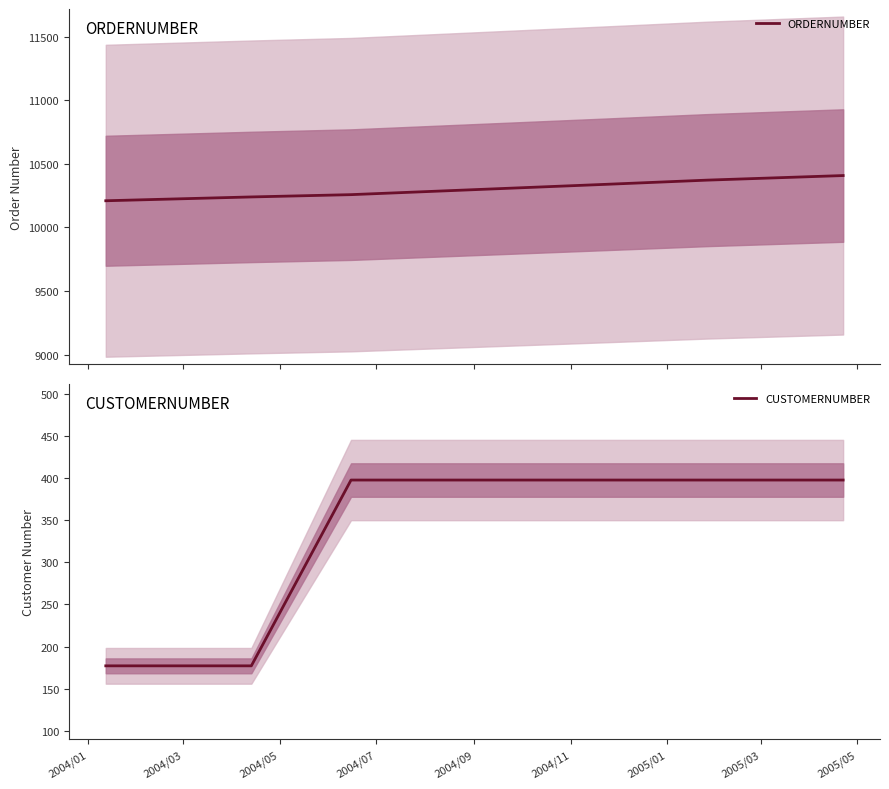

What is the highest value of the ORDERNUMBER series?

10408